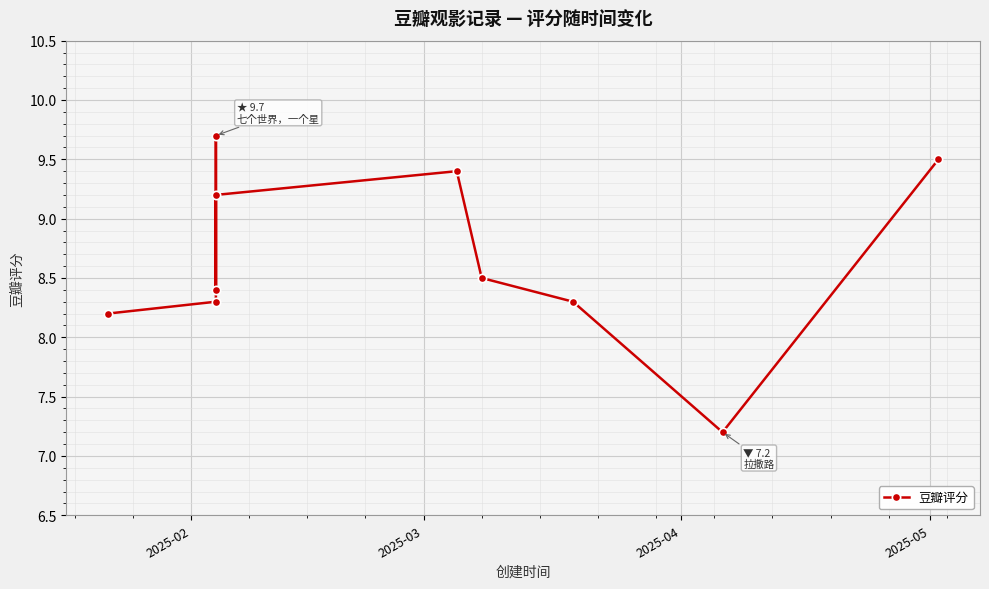

Is it true that the value at 2025-05 is 14.7?

False